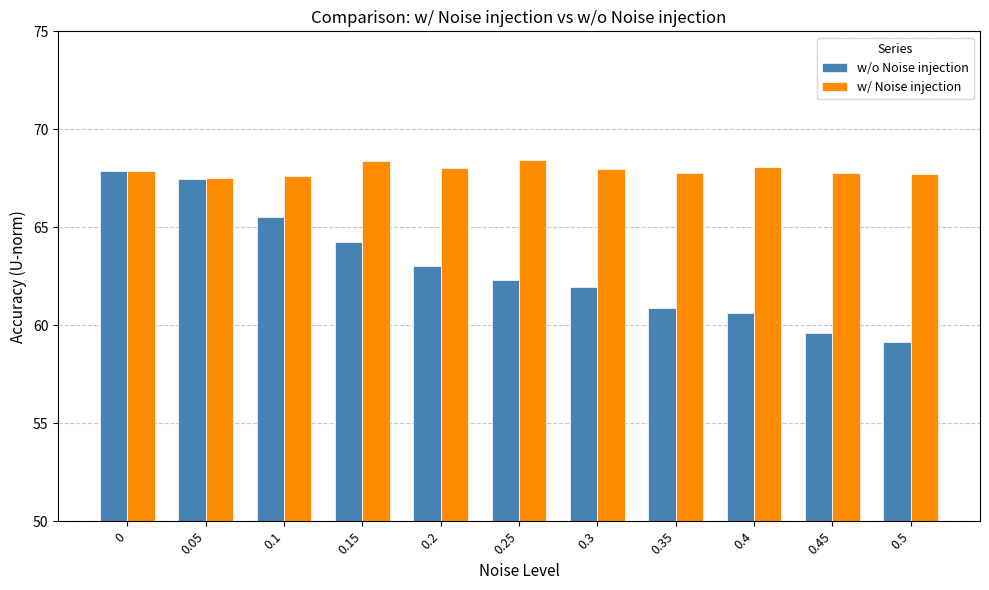

Does the chart contain stacked bars?

No